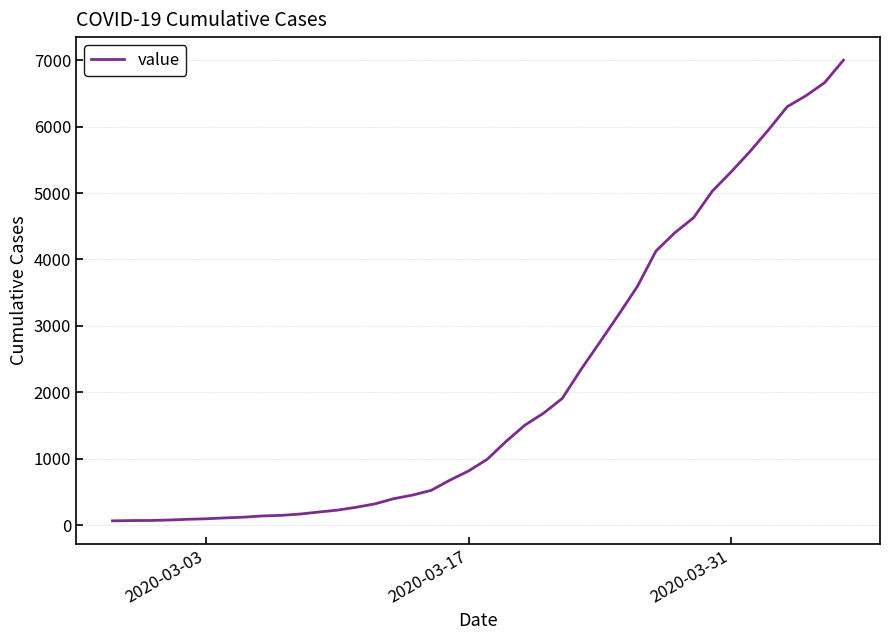

What is the difference between the maximum and minimum values?

6938